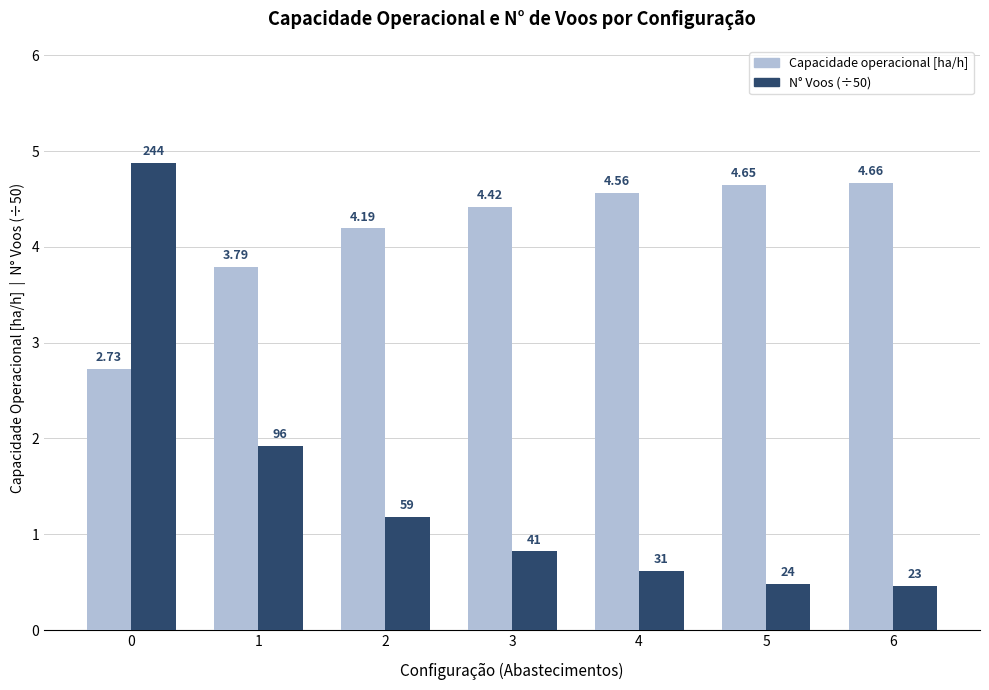

Does the chart contain stacked bars?

No